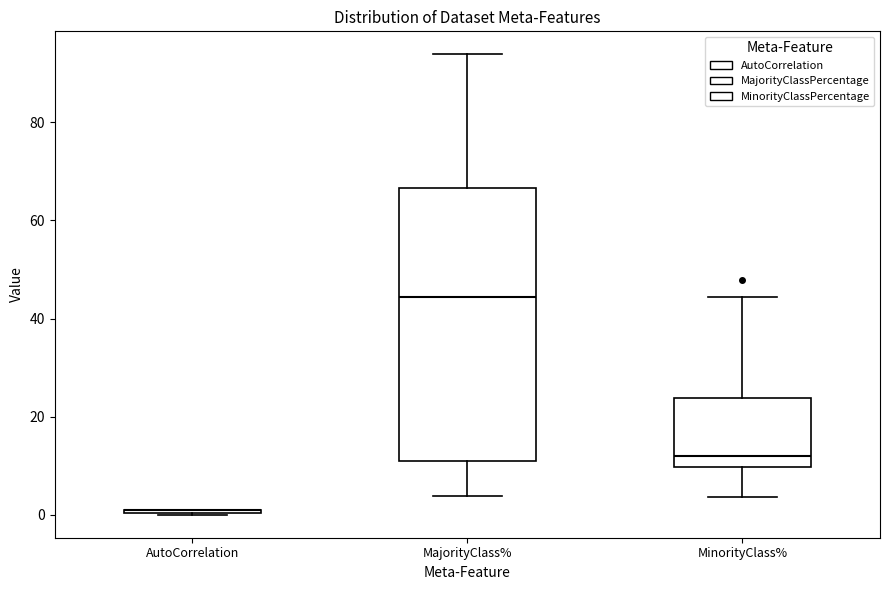

Reading left to right, read every box against the y-axis: the position of its median line, the range the box covers, and the ends of its whiskers. The values are not printed on the chart, so give them approximately, as read against the axis.

AutoCorrelation: box collapsed to a line at 0, whiskers 0 to 0
MajorityClass%: median 44, box 10 to 66, whiskers 4 to 94
MinorityClass%: median 12, box 10 to 24, whiskers 4 to 44